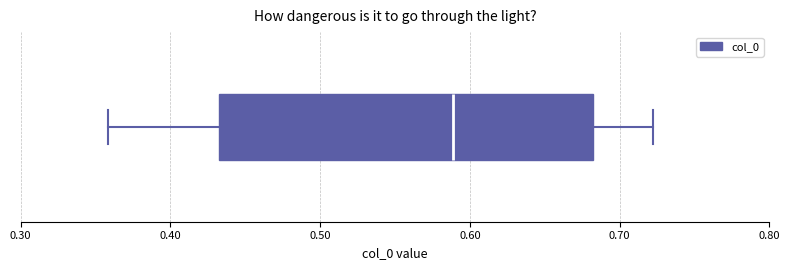

Read this box plot against the x-axis: the position of the median line, the range covered by the box, and the ends of both whiskers. The values are not printed on the chart, so give them approximately, as read against the axis.

median 0.59, box 0.43 to 0.68, whiskers 0.36 to 0.72